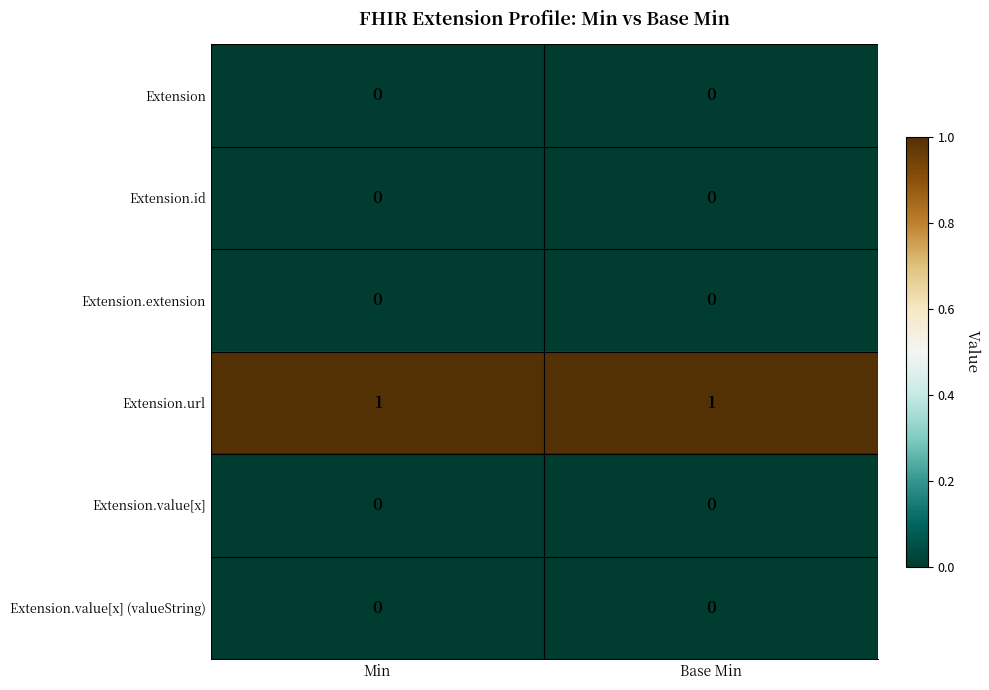

The Extension.value[x] (valueString) series shows 0 at Min. True or false?

True